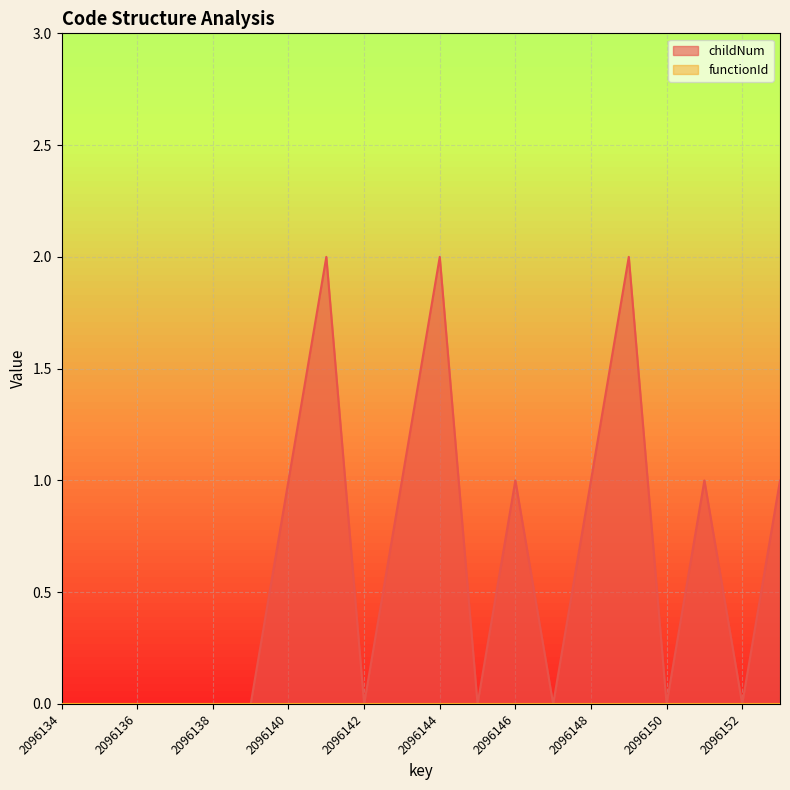

Which has a higher value, 2096140 or 2096135?

2096140